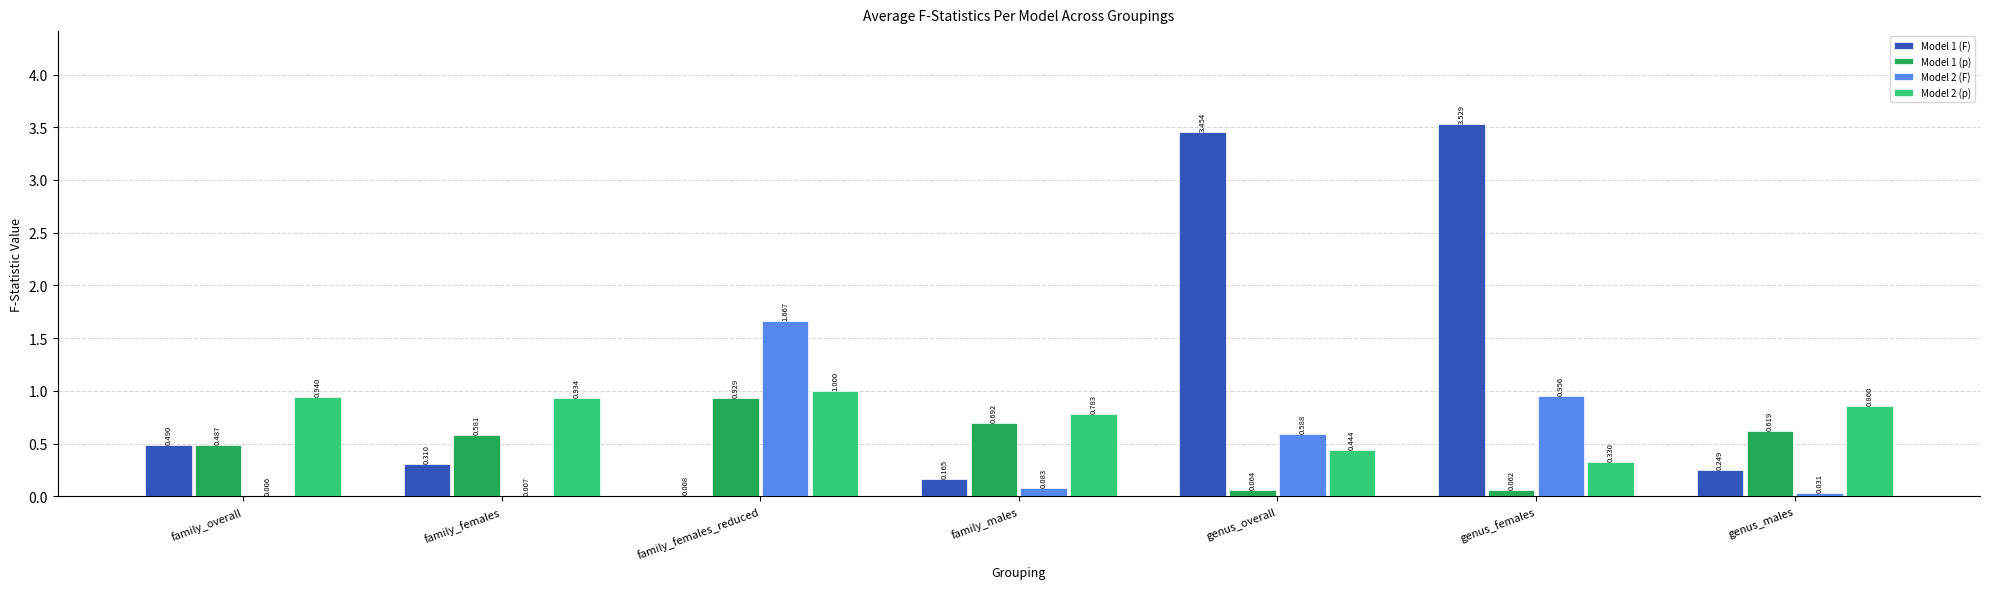

Which category has the highest value across all series?

genus_females